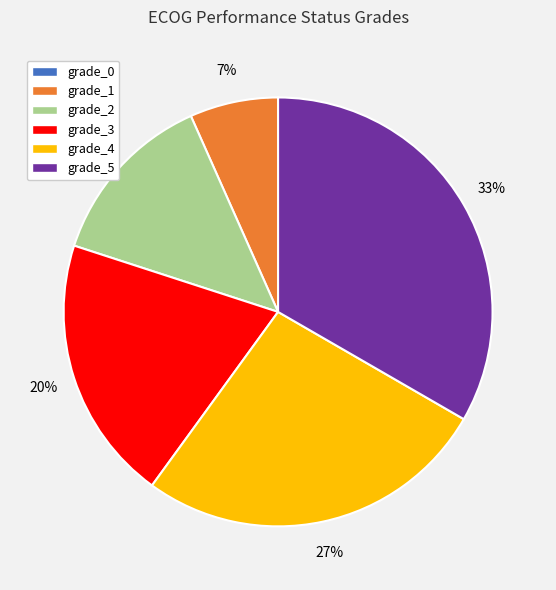

Which slice is the largest?

grade_5